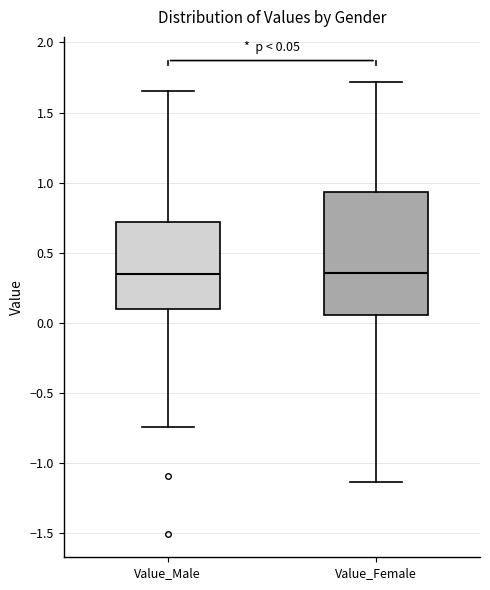

Comparing the boxes themselves (not the whiskers), which one is the tallest?

Value_Female